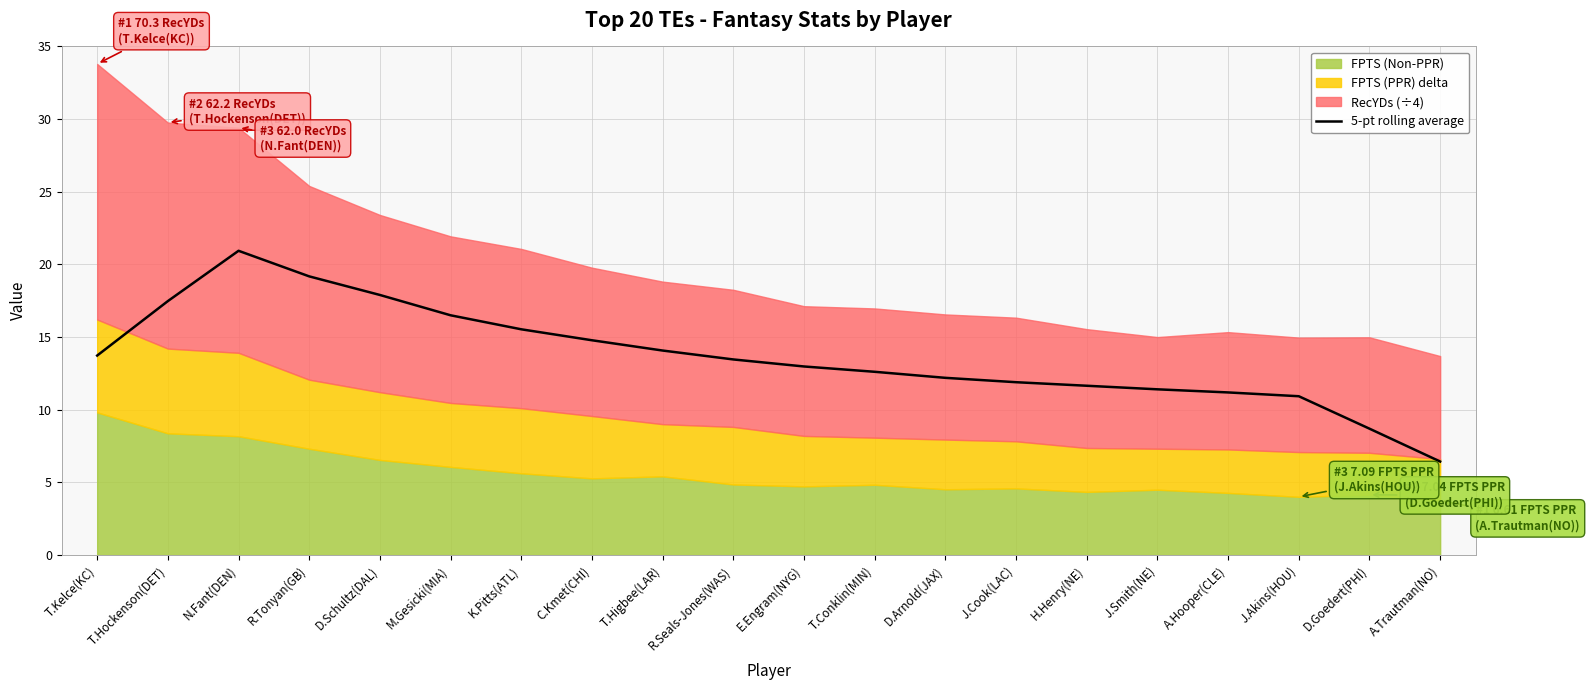

Read the value at D.Arnold(JAX).

12.2